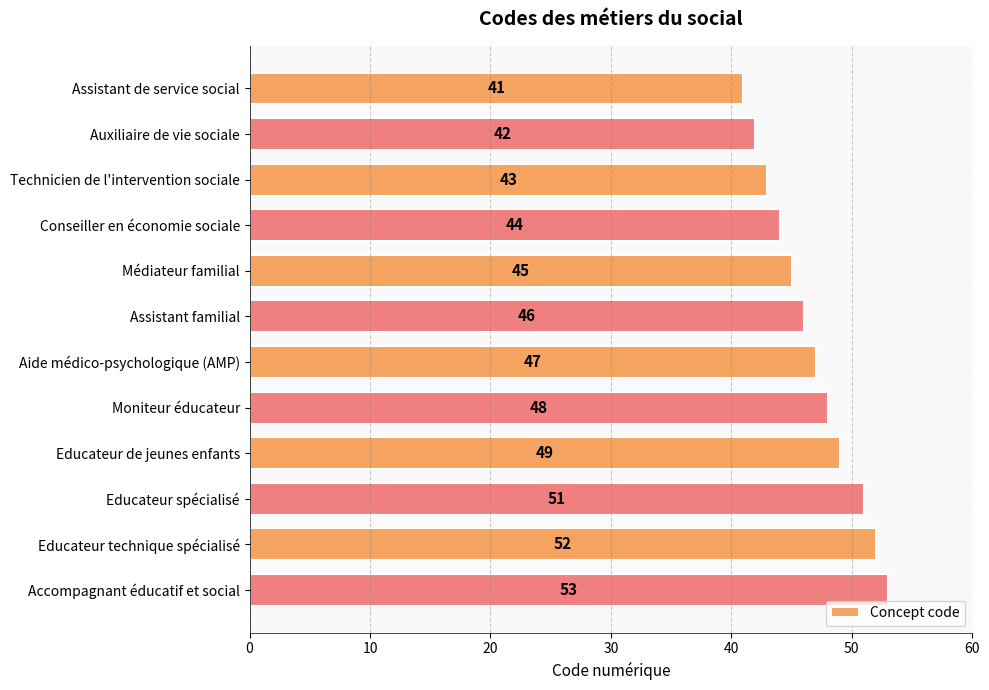

Does the chart contain any negative values?

No